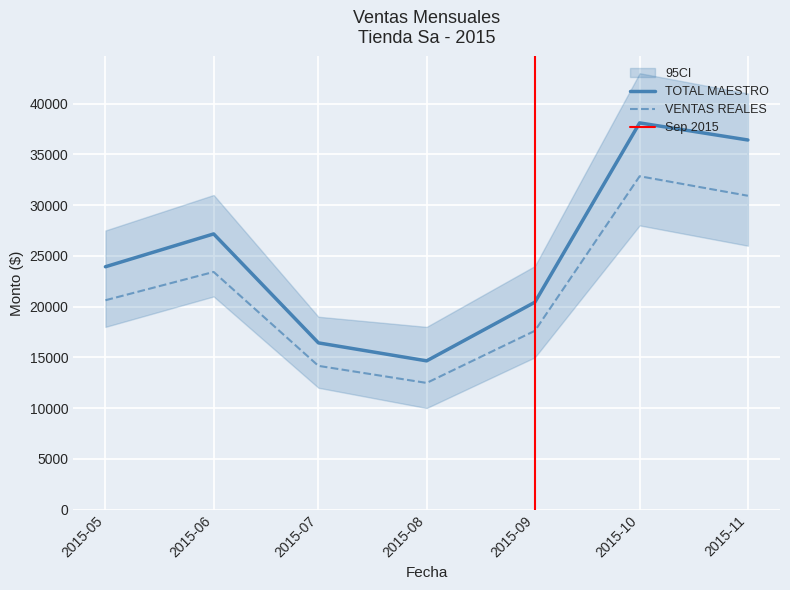

Which series has the widest spread of values?

TOTAL MAESTRO